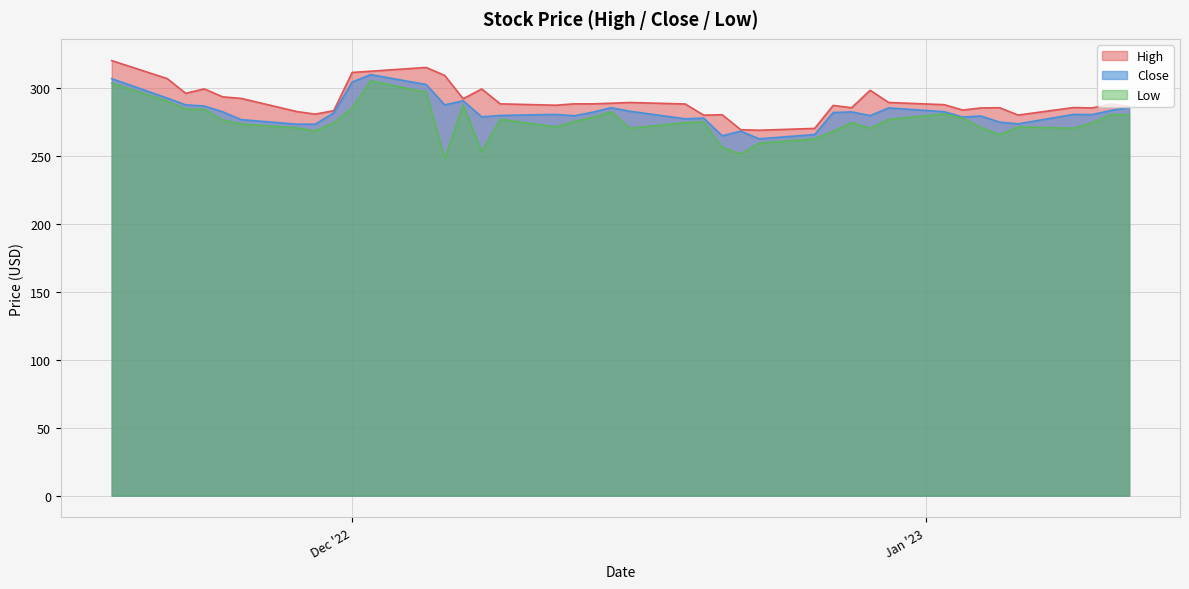

What is the maximum value for Close?

309.5